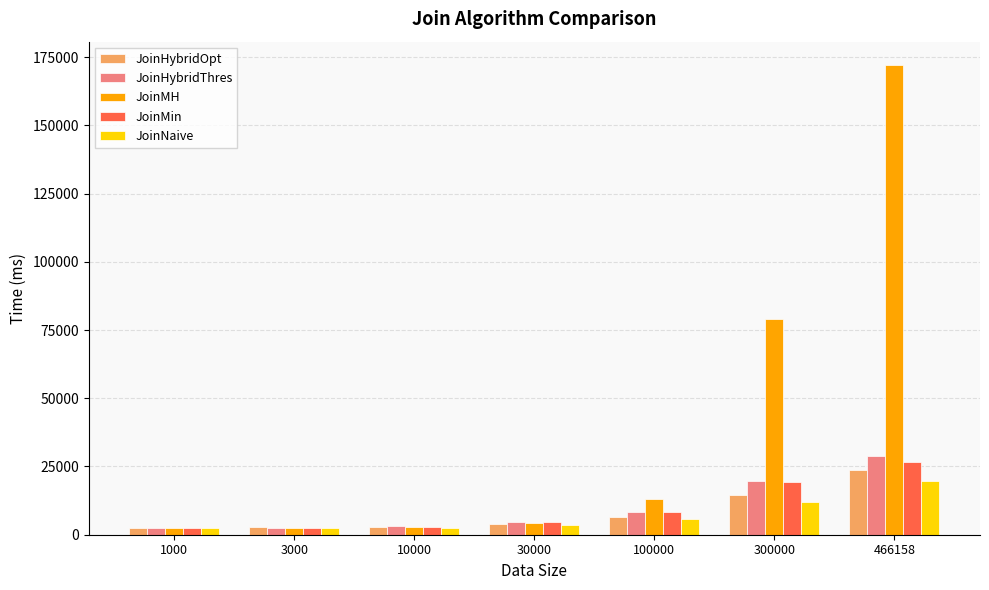

What is the smallest value displayed?

2295